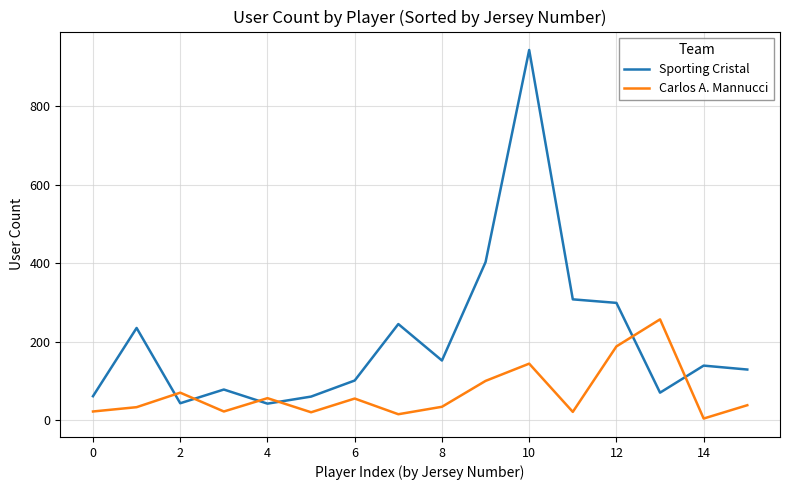

What is the difference between the maximum and minimum values in the Sporting Cristal series?

902